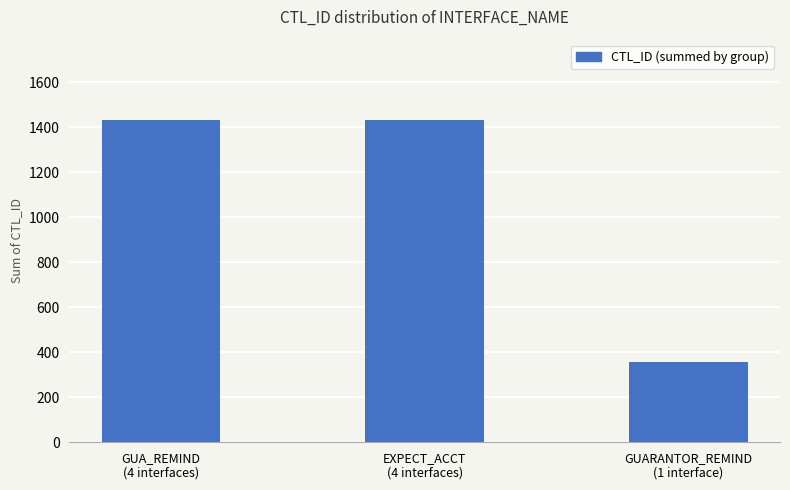

Approximately how many times larger is the value at GUA_REMIND
(4 interfaces) compared to GUARANTOR_REMIND
(1 interface)?

4.0